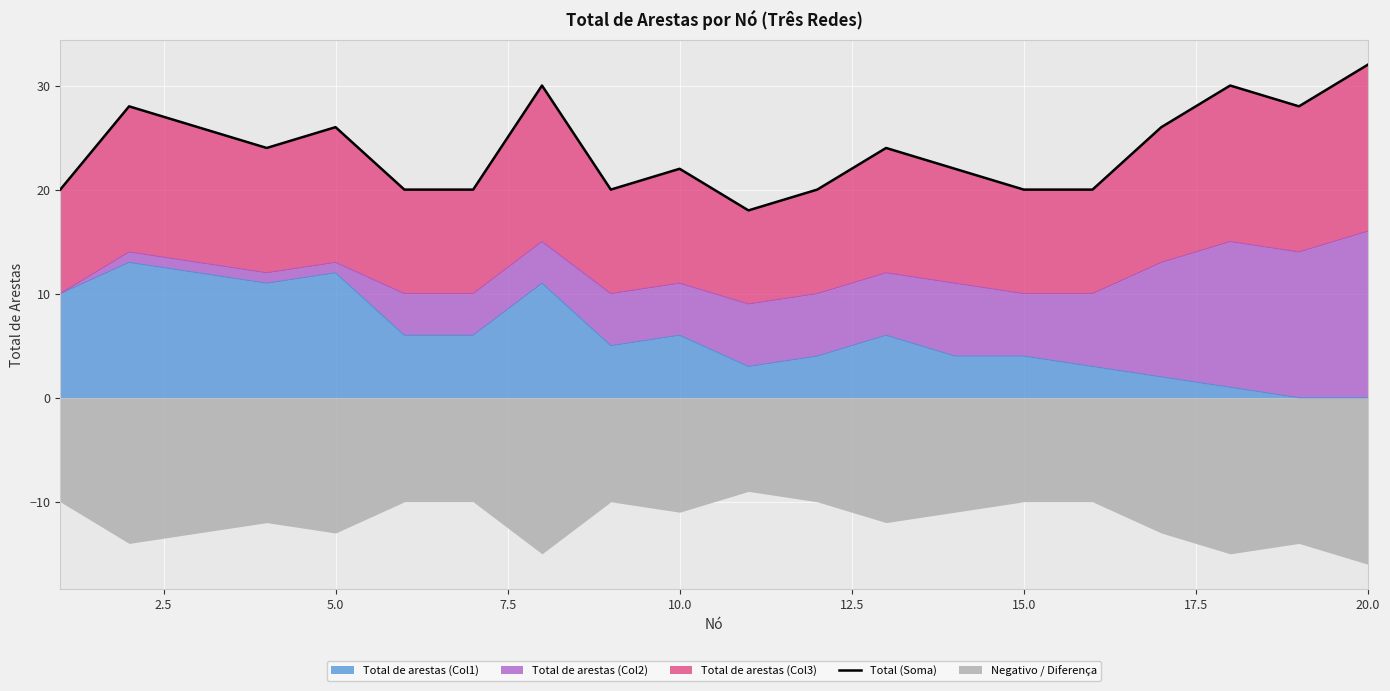

How many interior local peaks (higher than both neighbors) does the data have?

6